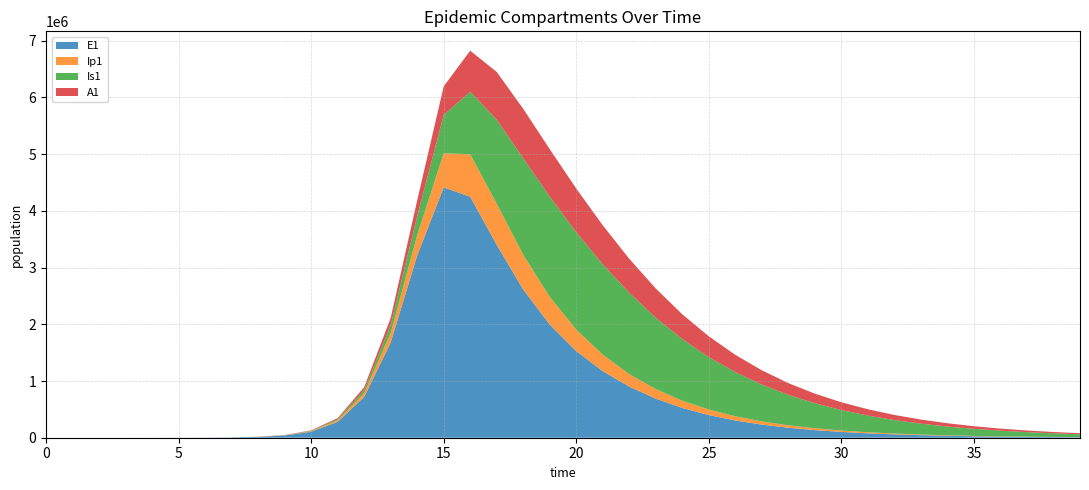

Reading right to left, extract all data points from this chart.

E1: 8726.1	11467.6	15070.3	19805.0	26027.1	34204.0	44949.7	59071.4	77629.5	102017.7	134067.0	176183.1	231524.9	304235.6	399728.5	524991.3	688724.5	901046.5	1174133.2	1527845.1	1995078.1	2613002.7	3400459.7	4248667.7	4414100.9	3214930.0	1679101.8	718240.7	280423.9	105550.1	39179.2	14467.7	5332.3	1964.4	726.2	274.5	79.7	23.1	6.3	0.0
Ip1: 2117.8	2783.2	3657.6	4806.7	6316.8	8301.3	10909.2	14336.5	18840.3	24758.9	32536.2	42755.5	56182.6	73822.6	96996.9	127451.8	167522.2	220309.2	289490.1	378210.5	487290.6	611059.6	723375.5	749029.1	602829.3	359256.6	167616.9	68143.6	26069.8	9737.0	3603.9	1329.5	490.0	181.1	68.3	23.0	6.7	1.9	0.5	0.0
Is1: 50307.8	63266.0	79404.6	99444.2	124244.4	154820.7	192357.1	238212.5	293913.9	361128.0	441599.1	537034.3	648909.4	778157.0	924683.4	1086634.4	1259307.6	1433625.9	1594245.8	1717442.6	1769015.0	1704840.3	1482805.2	1104548.6	673203.7	332835.6	140799.3	54872.0	20647.5	7663.8	2830.0	1043.0	383.9	140.6	49.5	15.9	4.8	1.7	0.9	1.0
A1: 18530.8	23357.9	29390.1	36908.9	46253.5	57829.5	72117.8	89681.2	111168.7	137314.8	168928.5	206868.3	251994.0	305083.1	366696.4	436970.6	515311.5	599940.6	687148.3	770057.6	837085.9	870267.3	843140.9	722489.8	506078.2	277710.0	124506.5	49789.5	18927.5	7052.6	2608.0	961.7	354.2	130.4	47.9	15.8	4.5	1.2	0.2	0.0